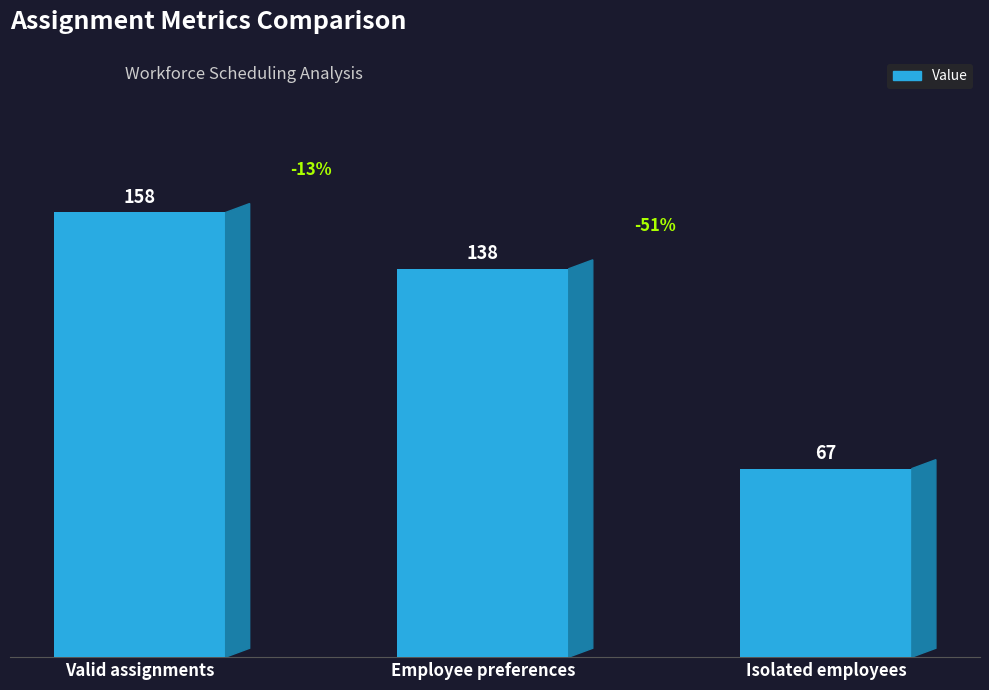

How many values are below 138?

1